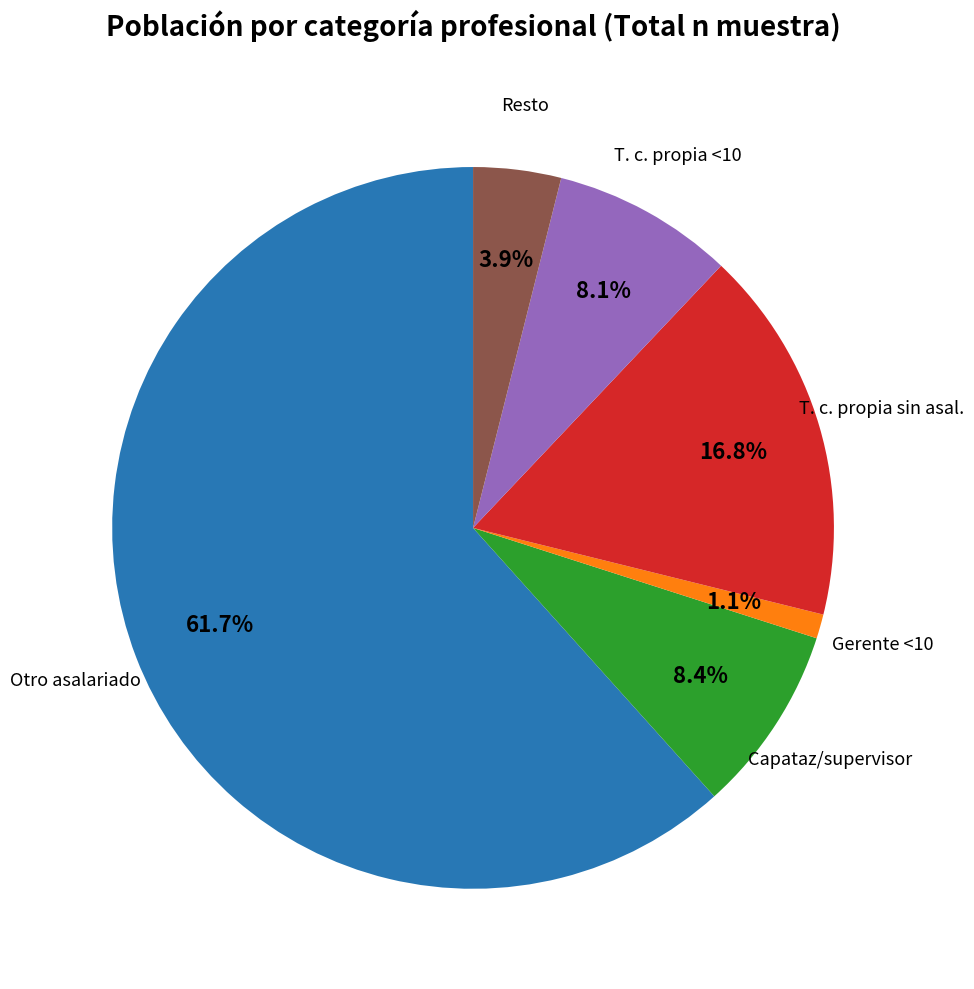

Combined, do T. c. propia sin asal. and Otro asalariado account for over 50%?

Yes